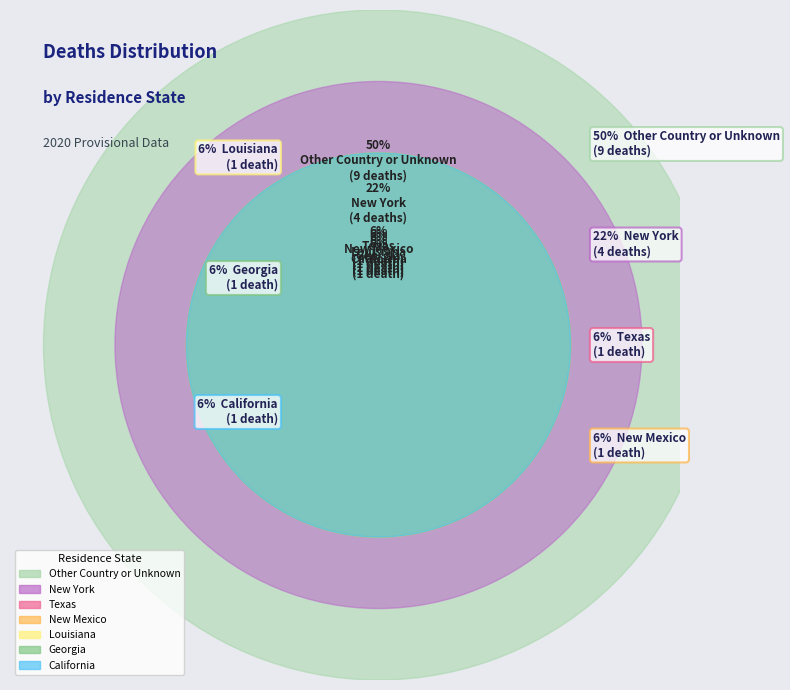

The New Mexico slice represents 12% of the pie. True or false?

False